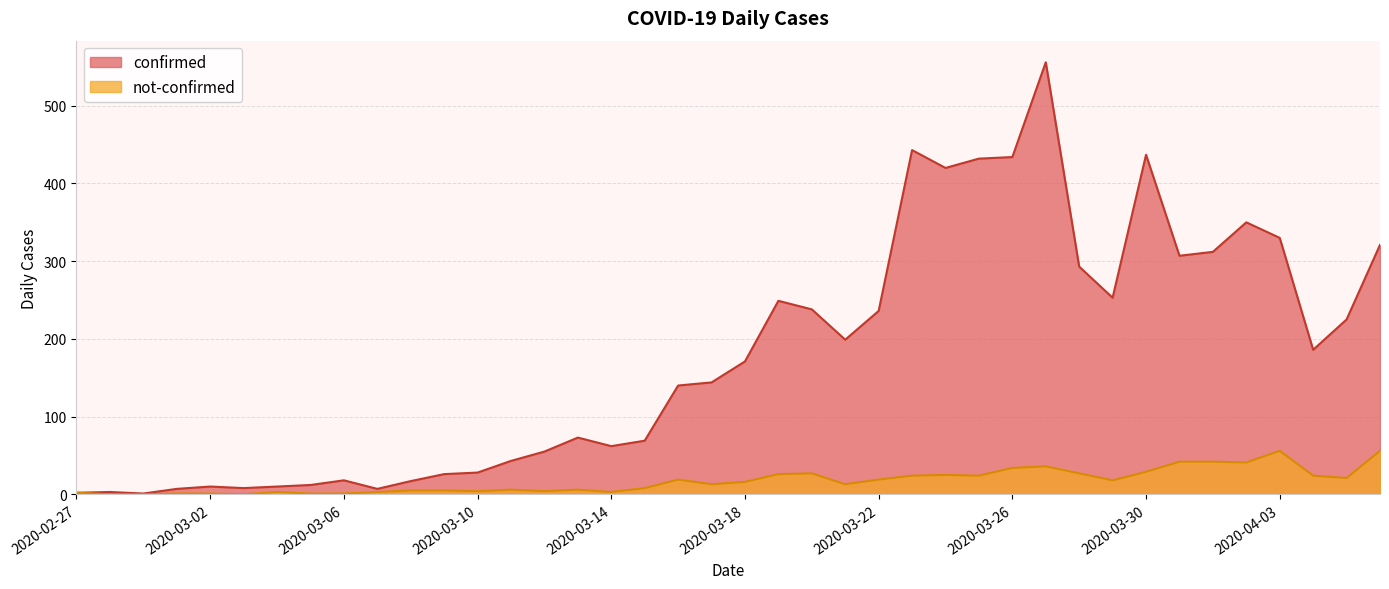

Which series changed the most between 2020-03-14 and 2020-03-23?

confirmed